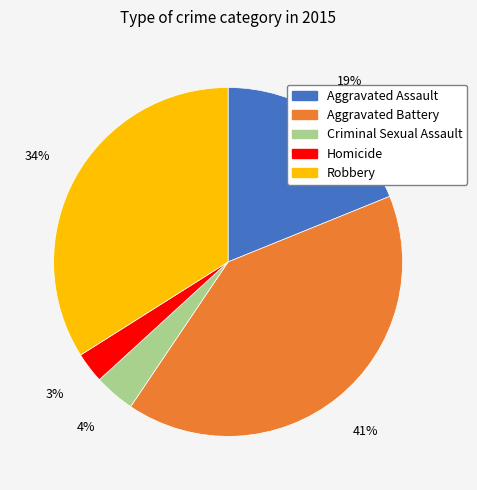

To the nearest percent, what is the difference between the Aggravated Assault and Homicide slice percentages?

16%